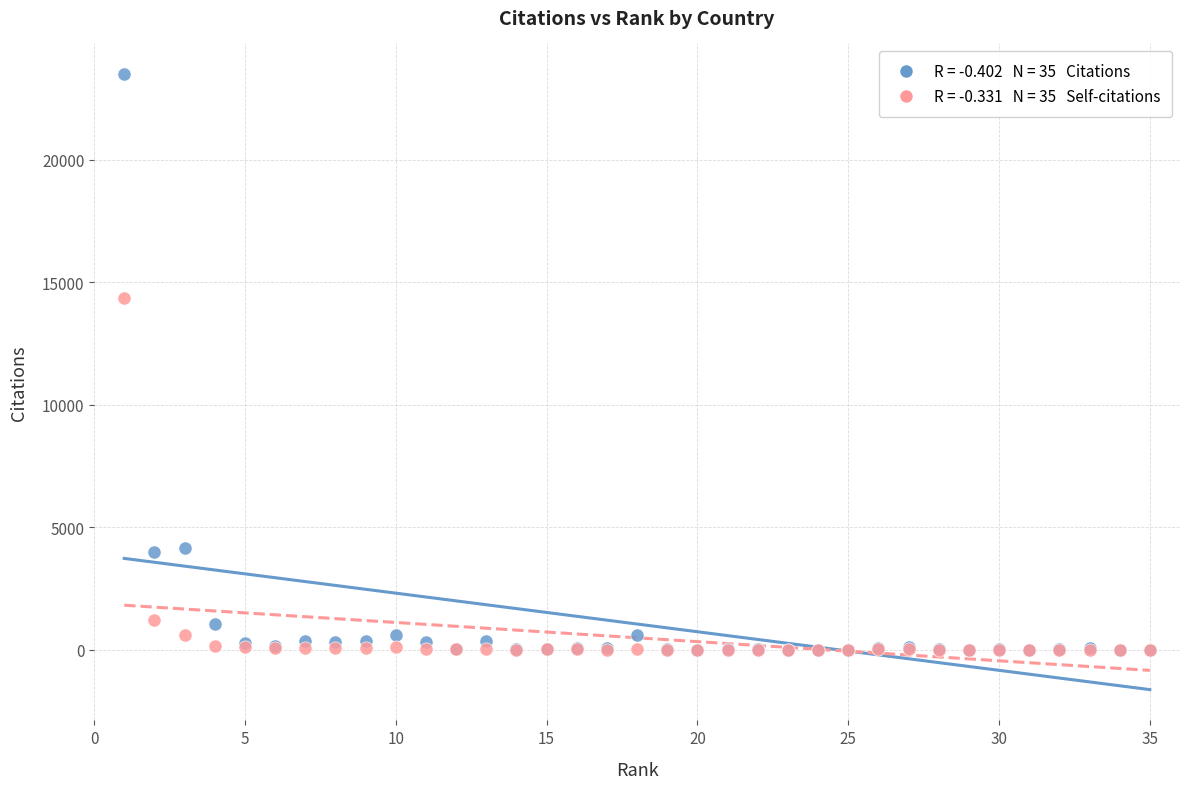

Across all series, what Y value is closest to 11748?

14356